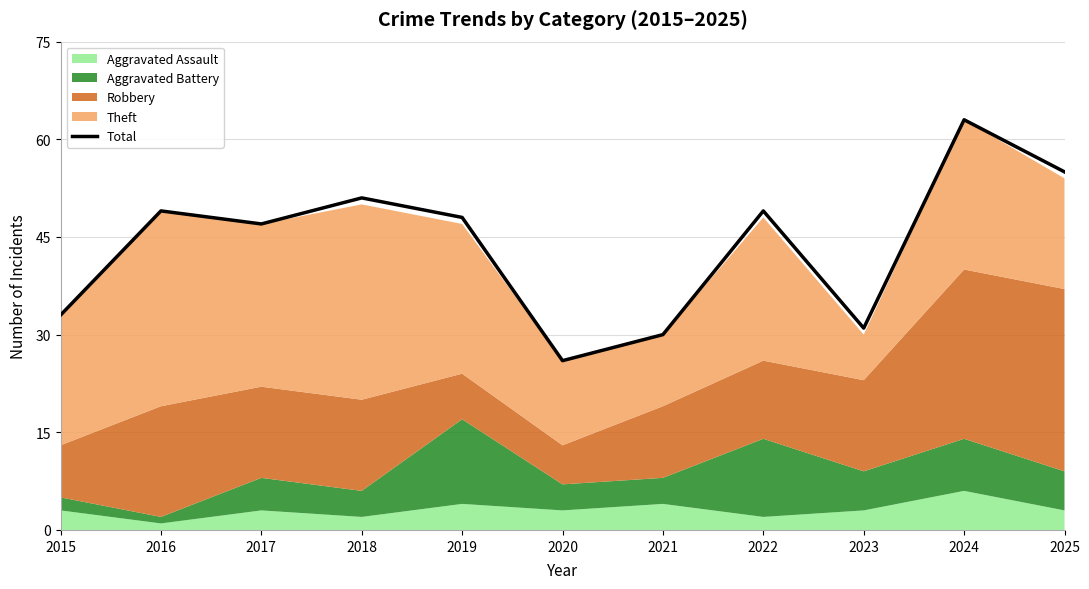

List the labels in order of value, largest first.

2024, 2025, 2018, 2016, 2022, 2019, 2017, 2015, 2023, 2021, 2020